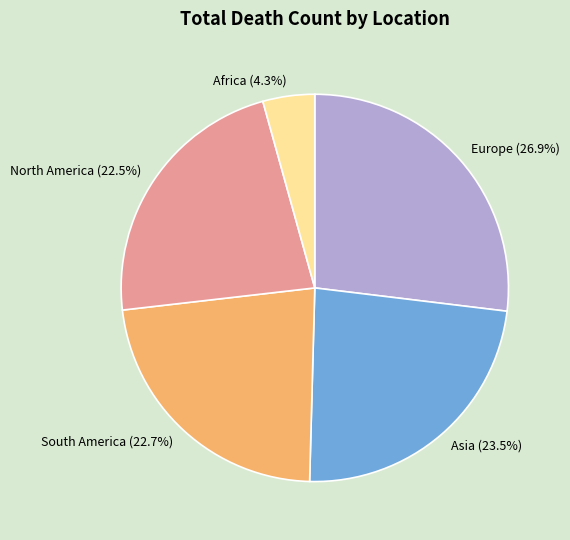

Does any single category account for the majority?

No